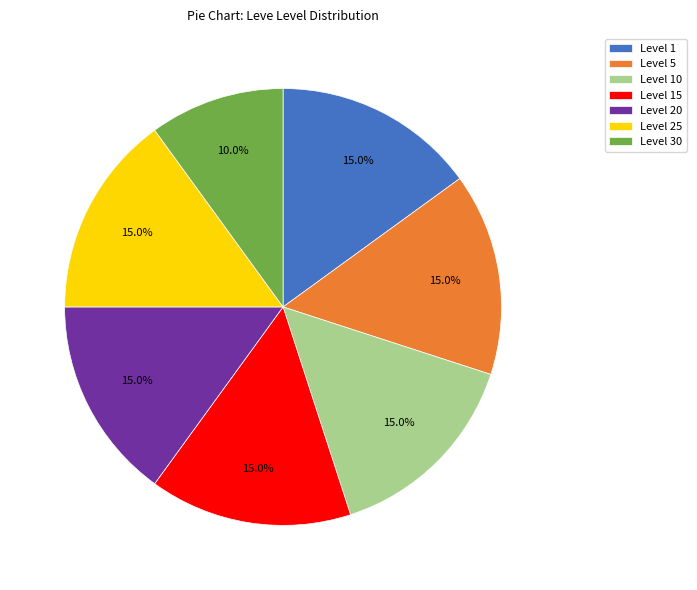

Is there any slice that represents more than half of the pie?

No